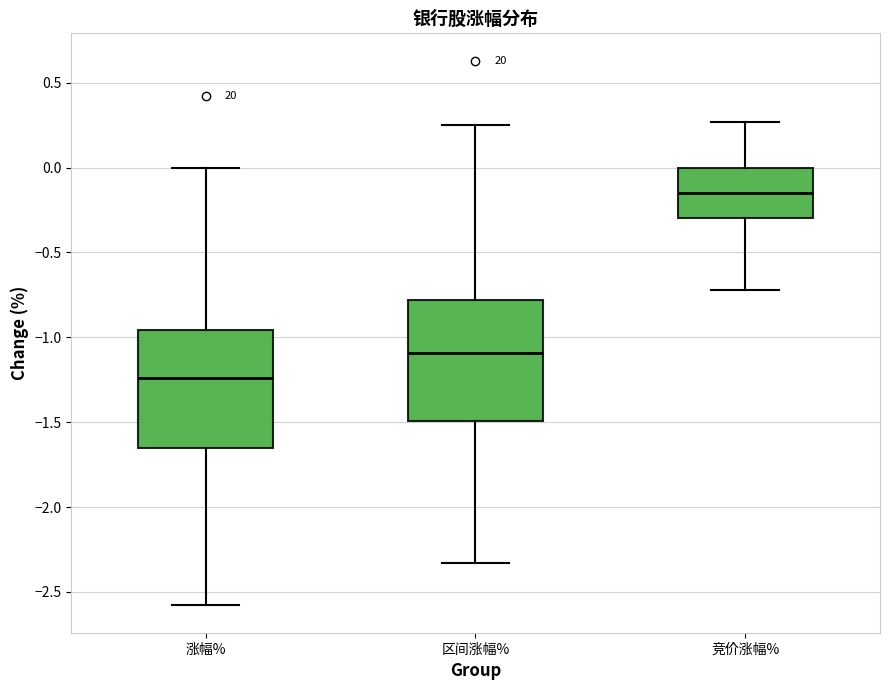

Reading left to right, read every box against the y-axis: the position of its median line, the range the box covers, and the ends of its whiskers. The values are not printed on the chart, so give them approximately, as read against the axis.

涨幅%: median -1.25, box -1.65 to -0.95, whiskers -2.60 to 0.00
区间涨幅%: median -1.10, box -1.50 to -0.80, whiskers -2.35 to 0.25
竞价涨幅%: median -0.15, box -0.30 to 0.00, whiskers -0.70 to 0.25